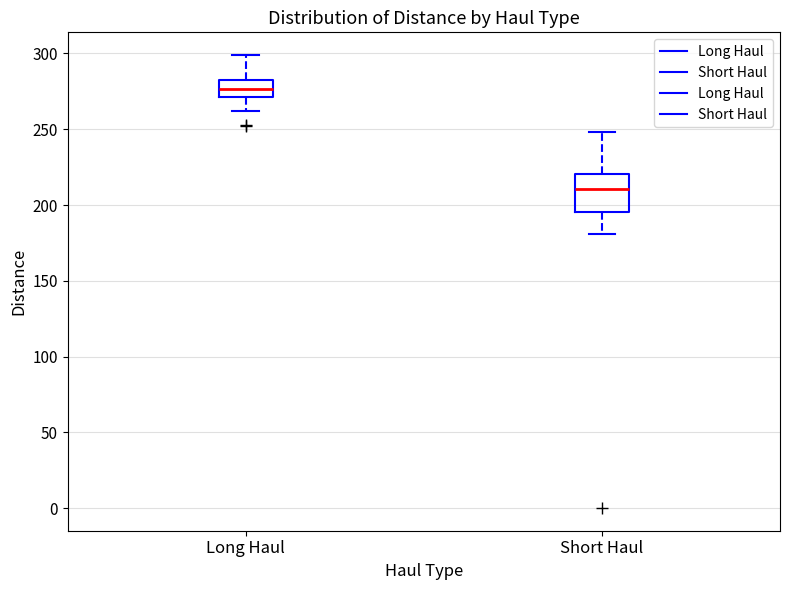

Which box is the tallest, from its lower edge to its upper edge?

Short Haul